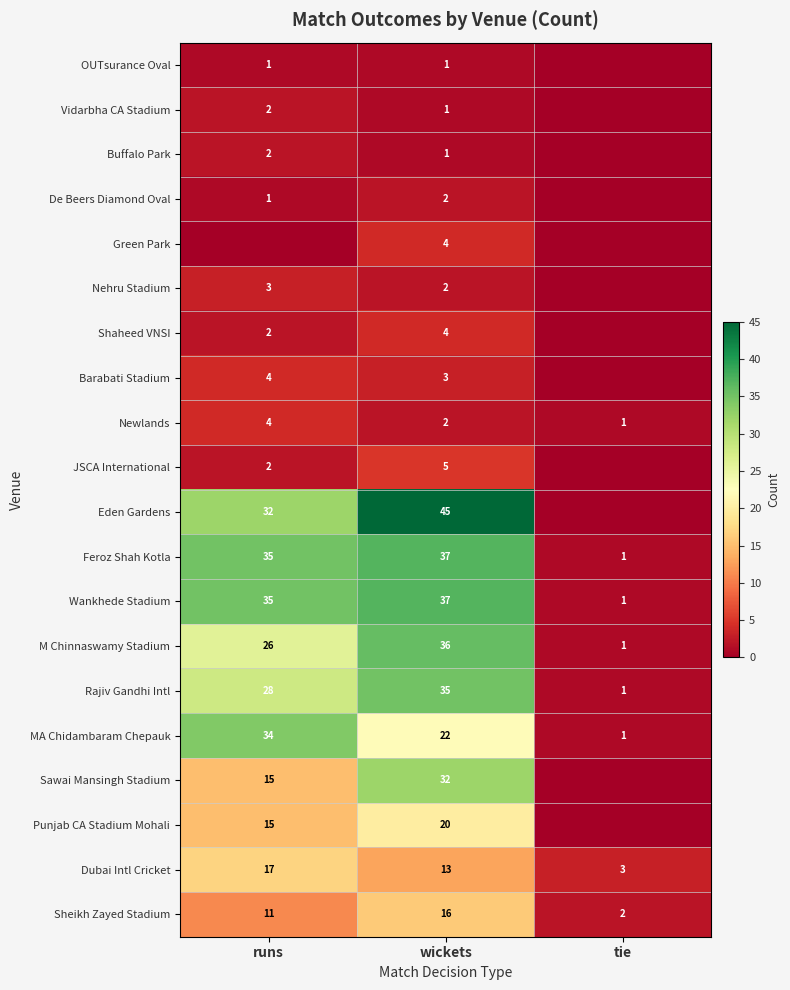

True or false: OUTsurance Oval has a value of 1 at wickets.

True